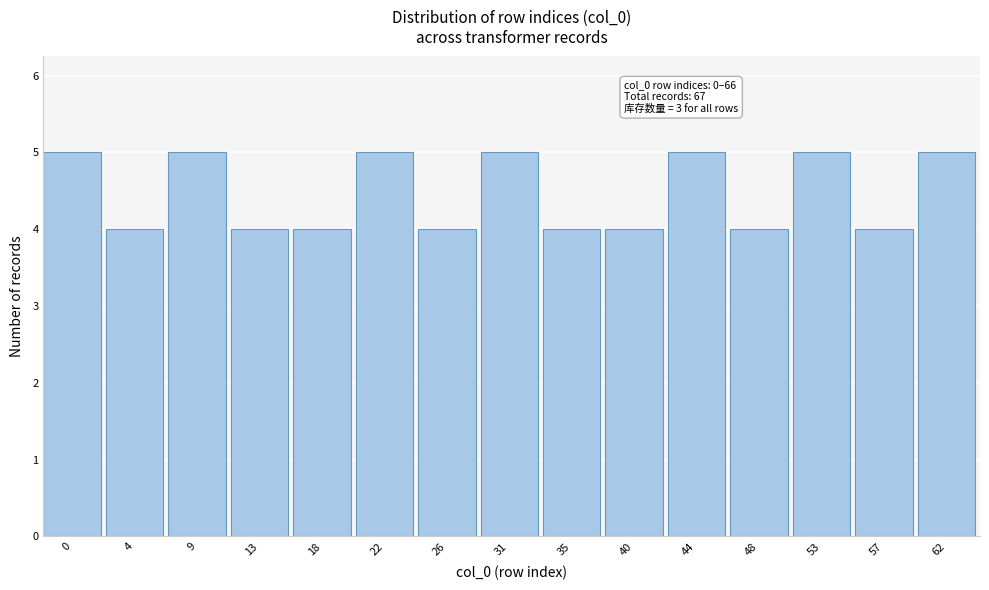

Reading left to right, transcribe all the data shown in this chart.

0=5	4=4	9=5	13=4	18=4	22=5	26=4	31=5	35=4	40=4	44=5	48=4	53=5	57=4	62=5